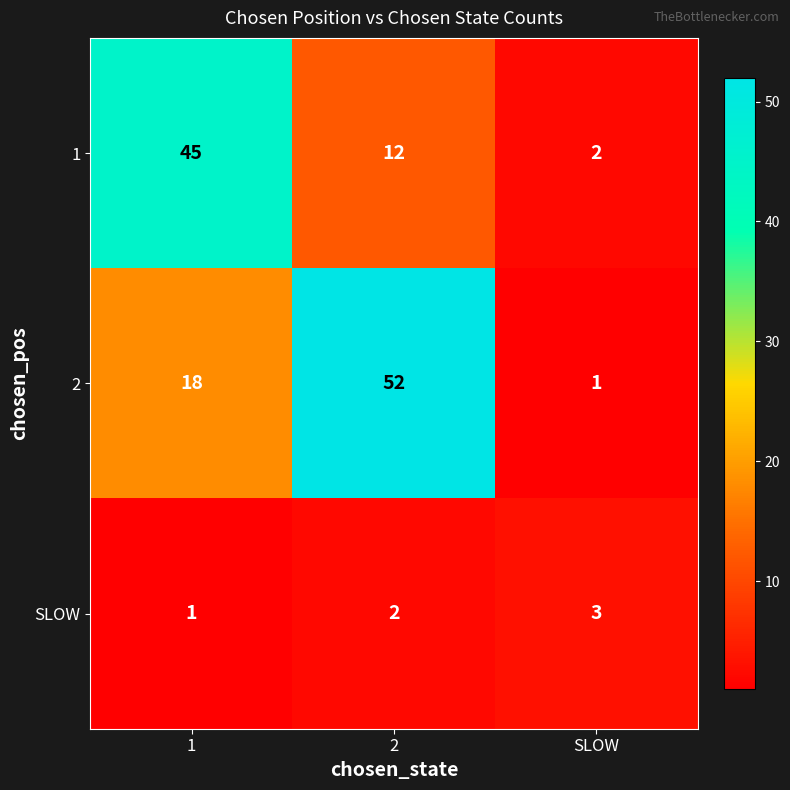

What is the difference between the 1 values at 2 and 1?

33